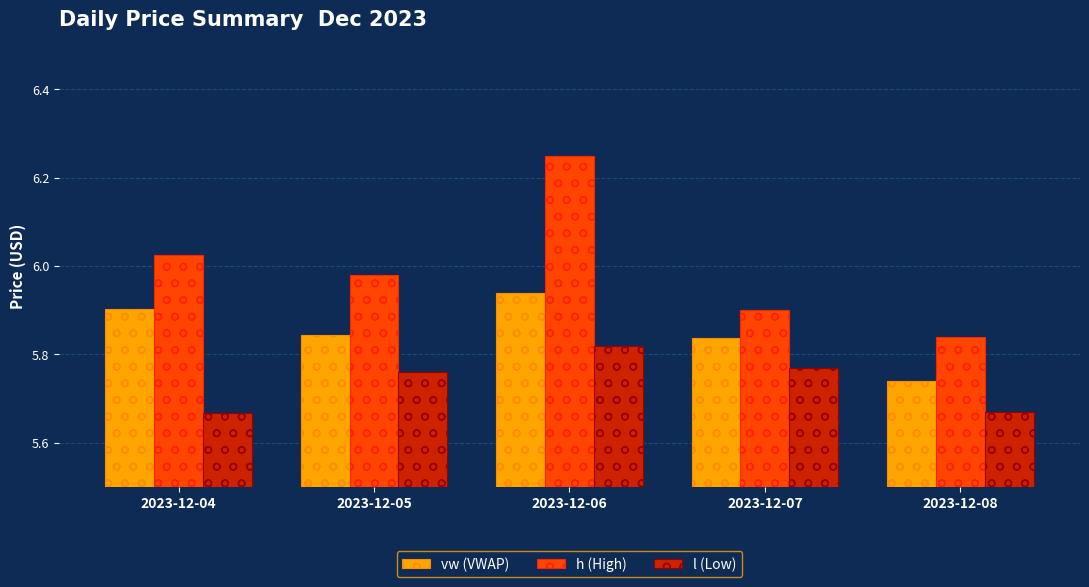

Which category has the highest value in the vw (VWAP) series?

2023-12-06